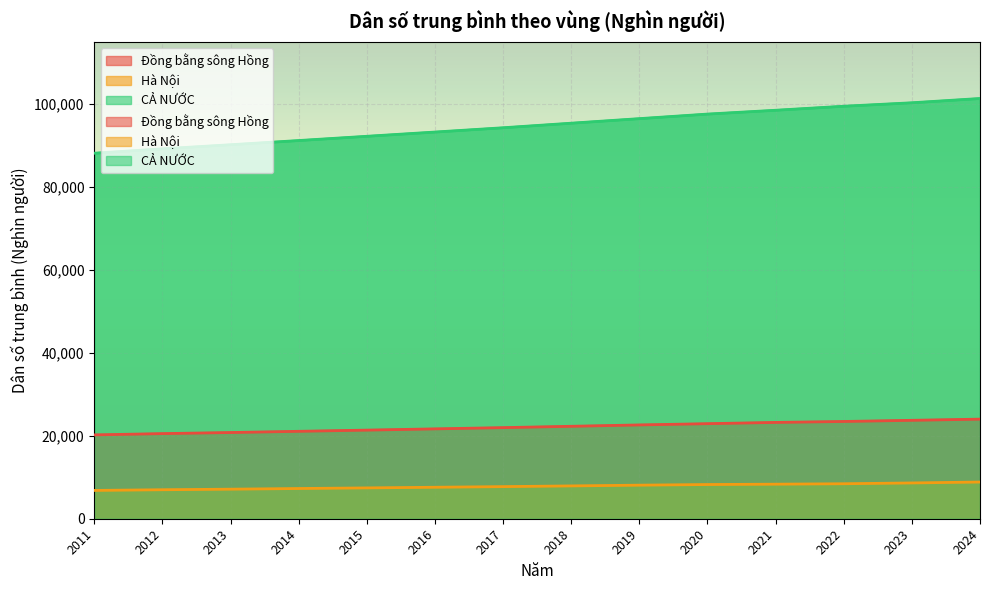

The value of Đồng bằng sông Hồng at 2020 is 22920.2. True or false?

True